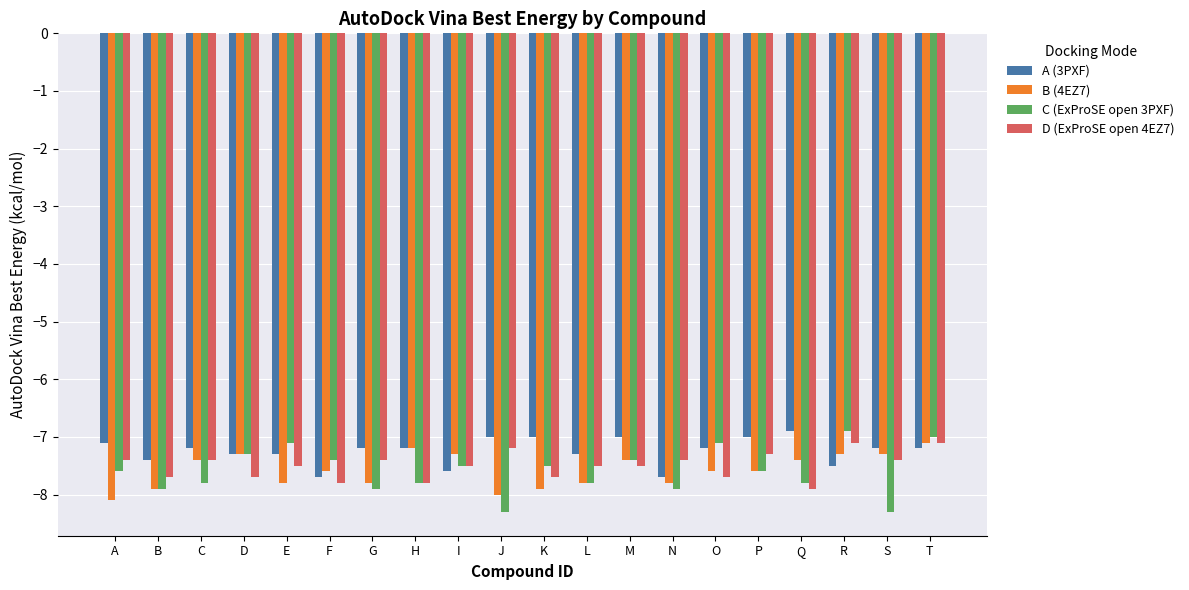

How many distinct data groups are displayed?

4